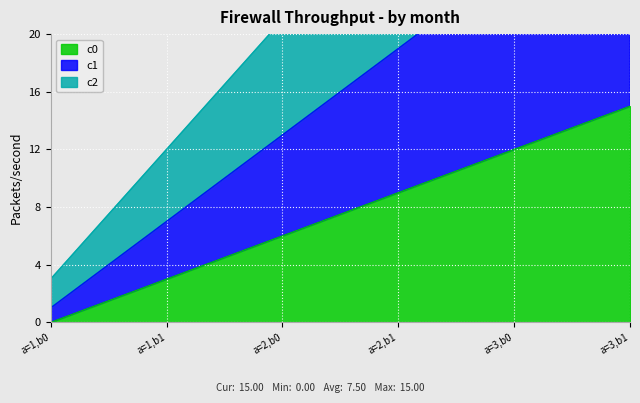

True or false: c1 and c0 intersect in this chart.

False